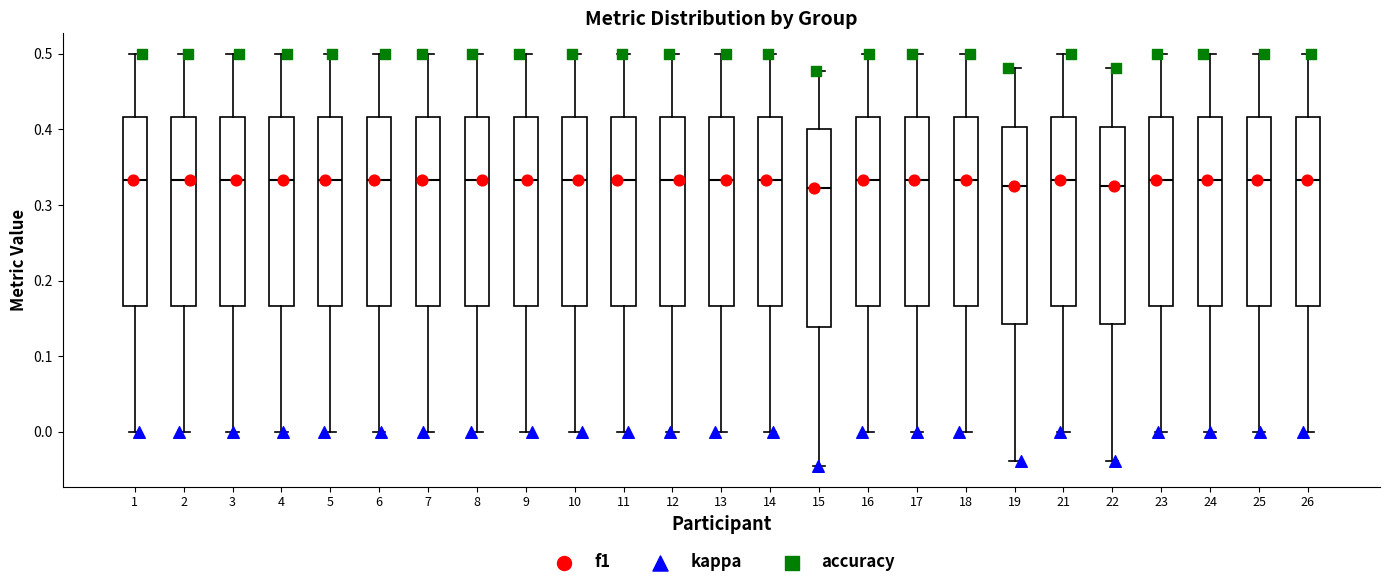

Reading left to right, read every box against the y-axis: the position of its median line, the range the box covers, and the ends of its whiskers. The values are not printed on the chart, so give them approximately, as read against the axis.

1: median 0.33, box 0.17 to 0.42, whiskers 0.00 to 0.50
2: median 0.33, box 0.17 to 0.42, whiskers 0.00 to 0.50
3: median 0.33, box 0.17 to 0.42, whiskers 0.00 to 0.50
4: median 0.33, box 0.17 to 0.42, whiskers 0.00 to 0.50
5: median 0.33, box 0.17 to 0.42, whiskers 0.00 to 0.50
6: median 0.33, box 0.17 to 0.42, whiskers 0.00 to 0.50
7: median 0.33, box 0.17 to 0.42, whiskers 0.00 to 0.50
8: median 0.33, box 0.17 to 0.42, whiskers 0.00 to 0.50
9: median 0.33, box 0.17 to 0.42, whiskers 0.00 to 0.50
10: median 0.33, box 0.17 to 0.42, whiskers 0.00 to 0.50
11: median 0.33, box 0.17 to 0.42, whiskers 0.00 to 0.50
12: median 0.33, box 0.17 to 0.42, whiskers 0.00 to 0.50
13: median 0.33, box 0.17 to 0.42, whiskers 0.00 to 0.50
14: median 0.33, box 0.17 to 0.42, whiskers 0.00 to 0.50
15: median 0.32, box 0.14 to 0.40, whiskers -0.05 to 0.48
16: median 0.33, box 0.17 to 0.42, whiskers 0.00 to 0.50
17: median 0.33, box 0.17 to 0.42, whiskers 0.00 to 0.50
18: median 0.33, box 0.17 to 0.42, whiskers 0.00 to 0.50
19: median 0.32, box 0.14 to 0.40, whiskers -0.04 to 0.48
21: median 0.33, box 0.17 to 0.42, whiskers 0.00 to 0.50
22: median 0.32, box 0.14 to 0.40, whiskers -0.04 to 0.48
23: median 0.33, box 0.17 to 0.42, whiskers 0.00 to 0.50
24: median 0.33, box 0.17 to 0.42, whiskers 0.00 to 0.50
25: median 0.33, box 0.17 to 0.42, whiskers 0.00 to 0.50
26: median 0.33, box 0.17 to 0.42, whiskers 0.00 to 0.50